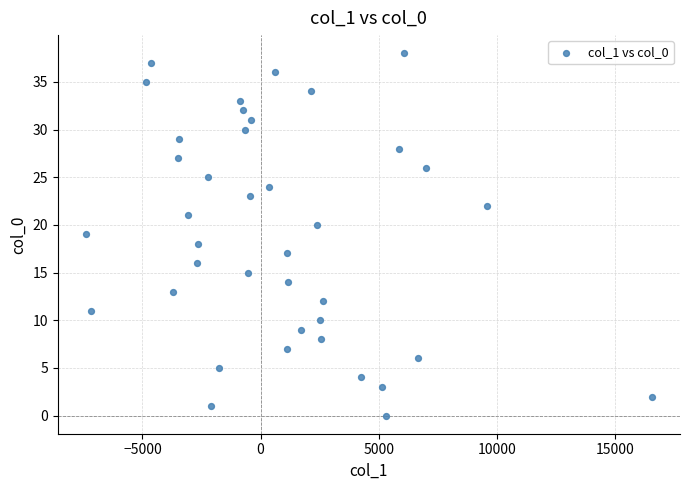

What is the range of Y values (max minus min)?

38